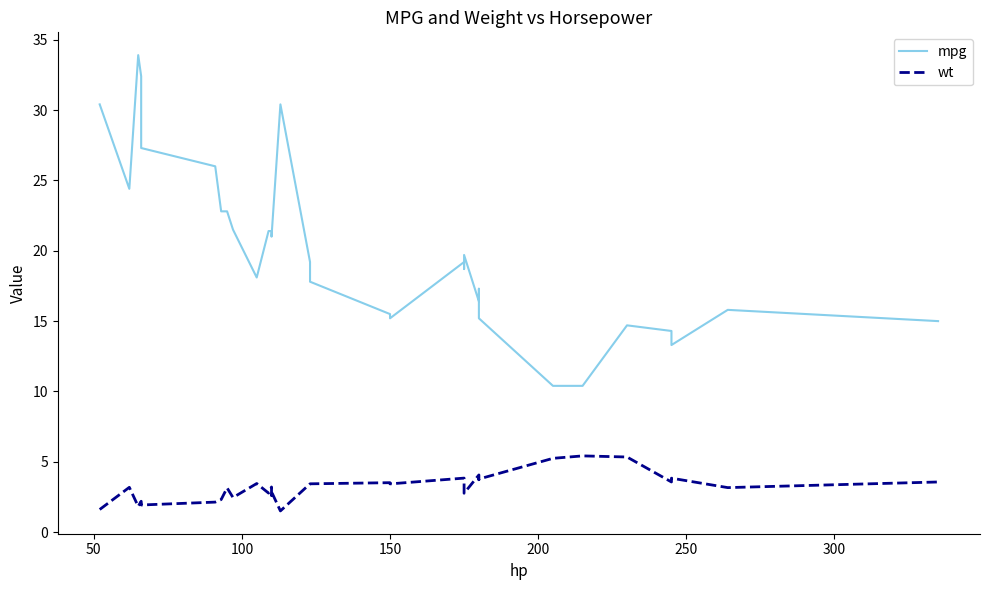

Which series has the largest range (max minus min)?

mpg